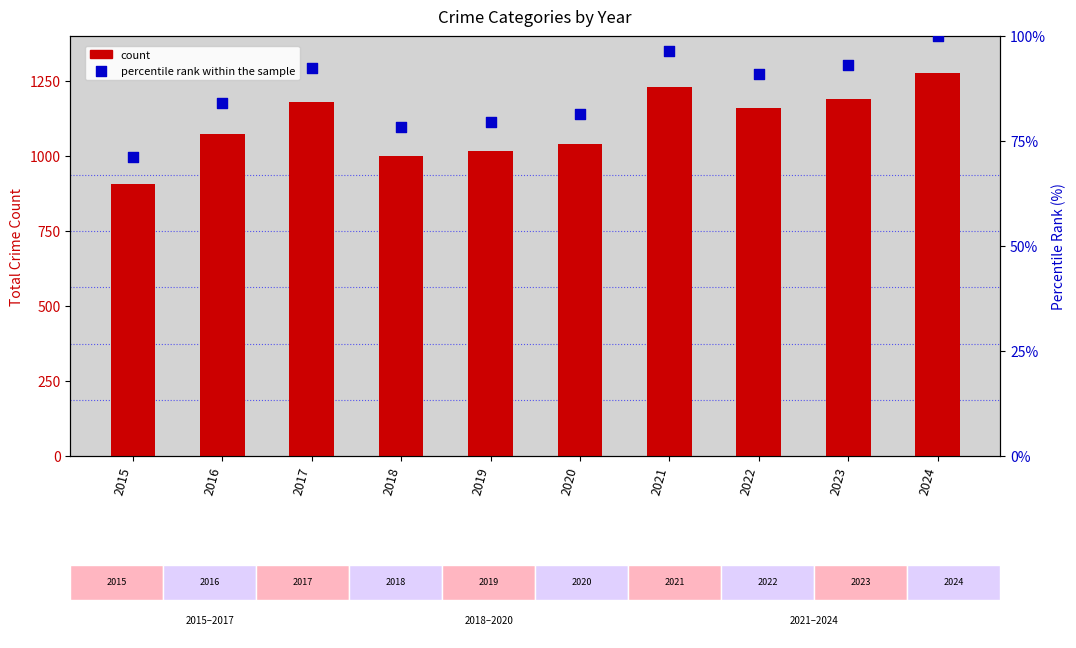

What is the total value across all series at 2016?

1155.9